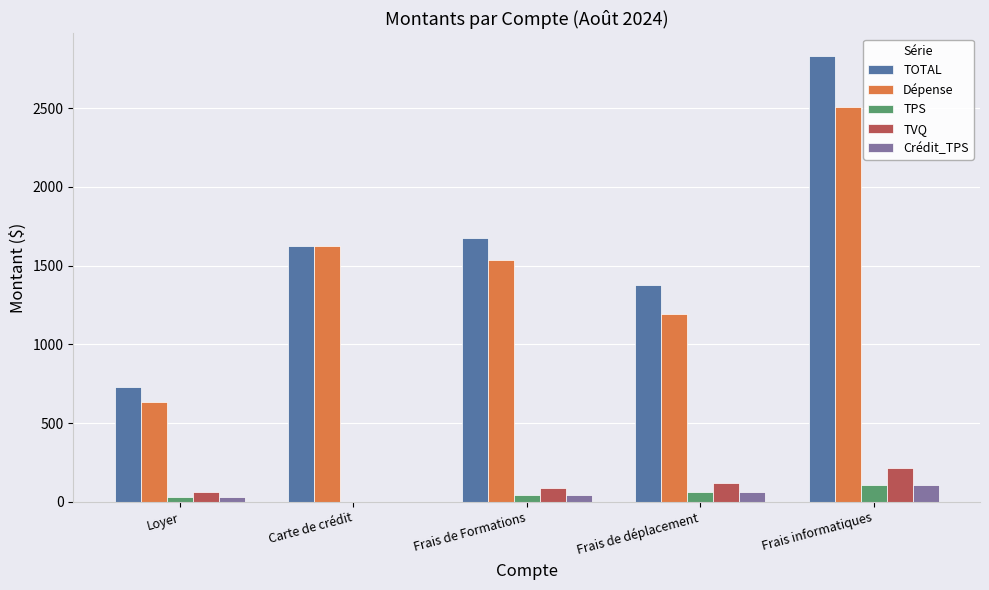

Between Loyer and Frais informatiques, which series saw the biggest shift?

TOTAL